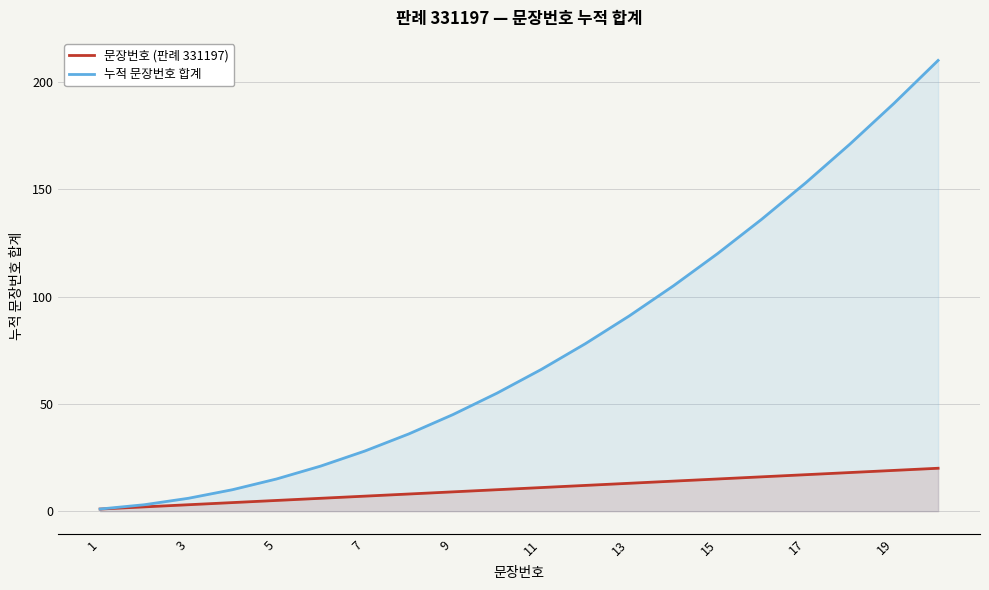

True or false: 문장번호 (판례 331197) and 누적 문장번호 합계 cross at least once.

False